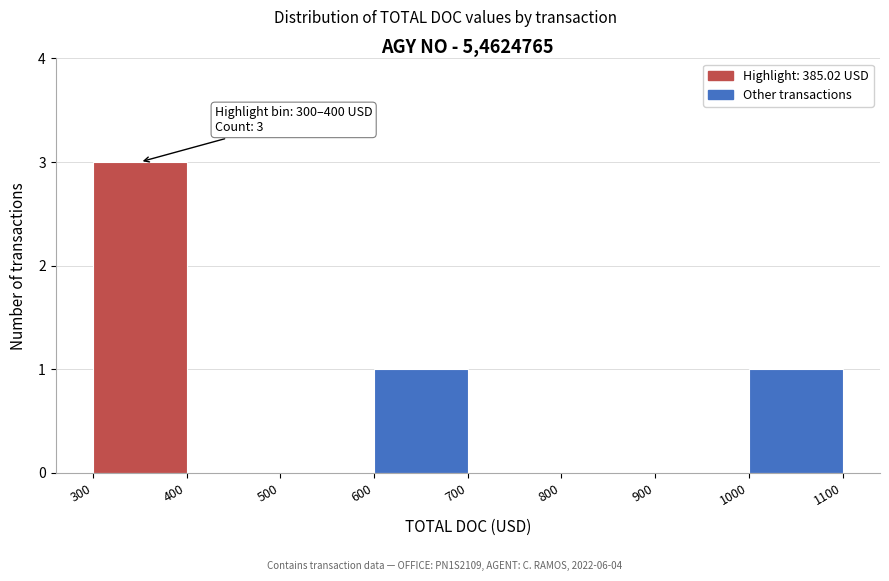

Over which range of the x-axis is the bar tallest?

300 to 400